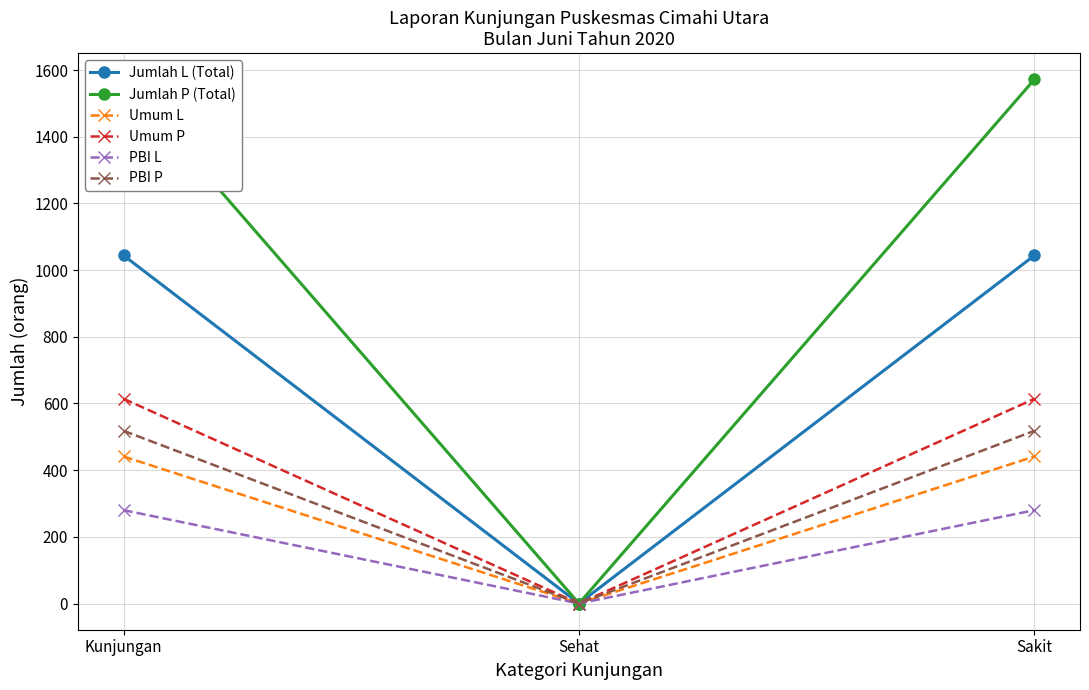

What is the average value of the Jumlah L (Total) series?

696